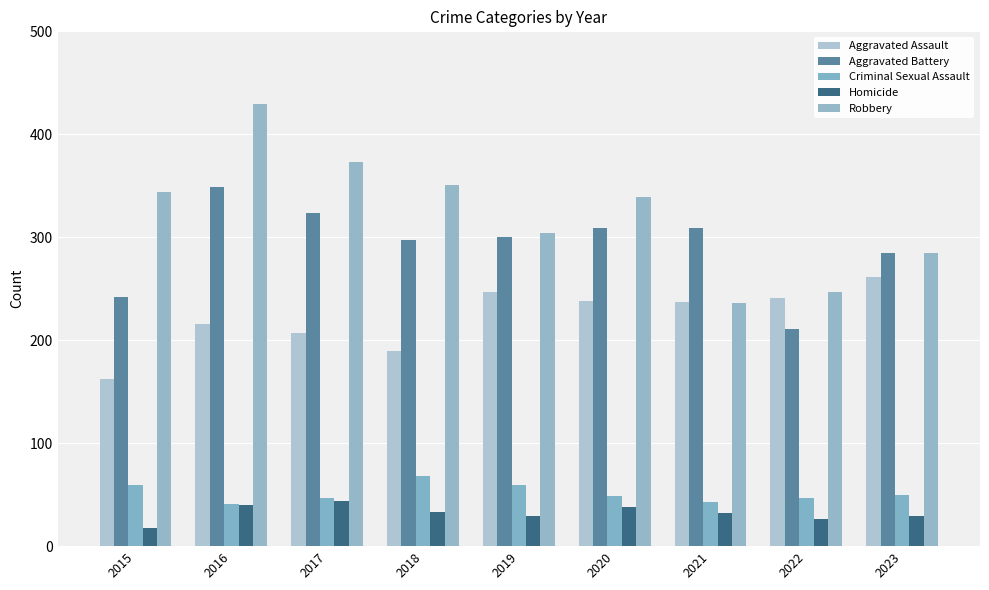

Rank the series at 2020 from highest to lowest value.

Robbery, Aggravated Battery, Aggravated Assault, Criminal Sexual Assault, Homicide